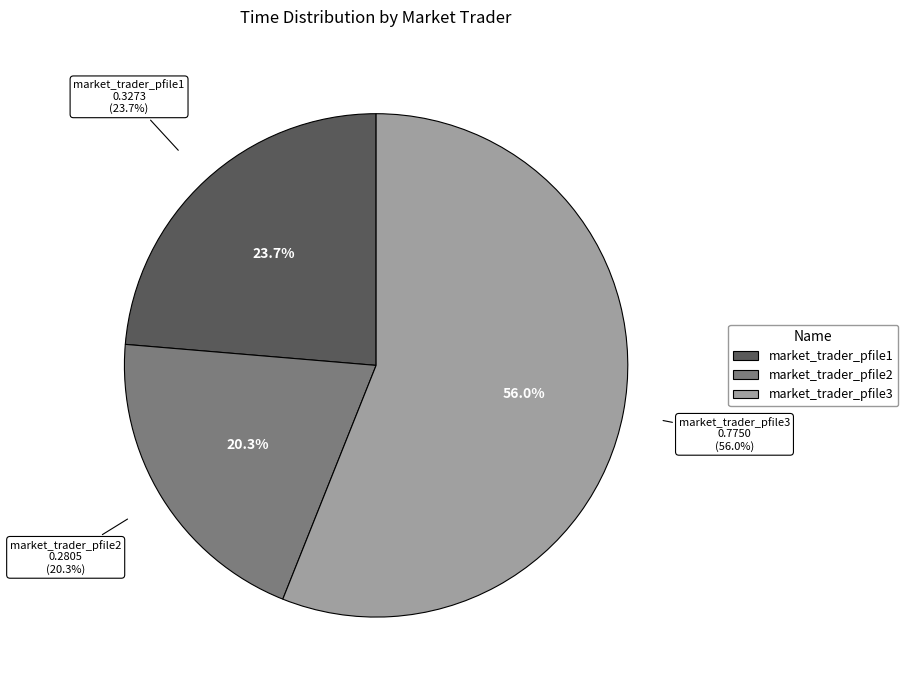

Is market_trader_pfile2 the majority of the pie?

No